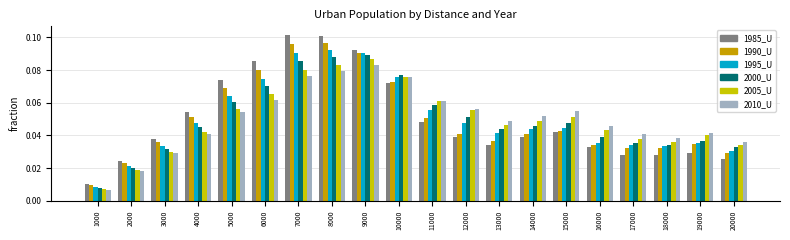

At how many categories does at least one series exceed 0?

20